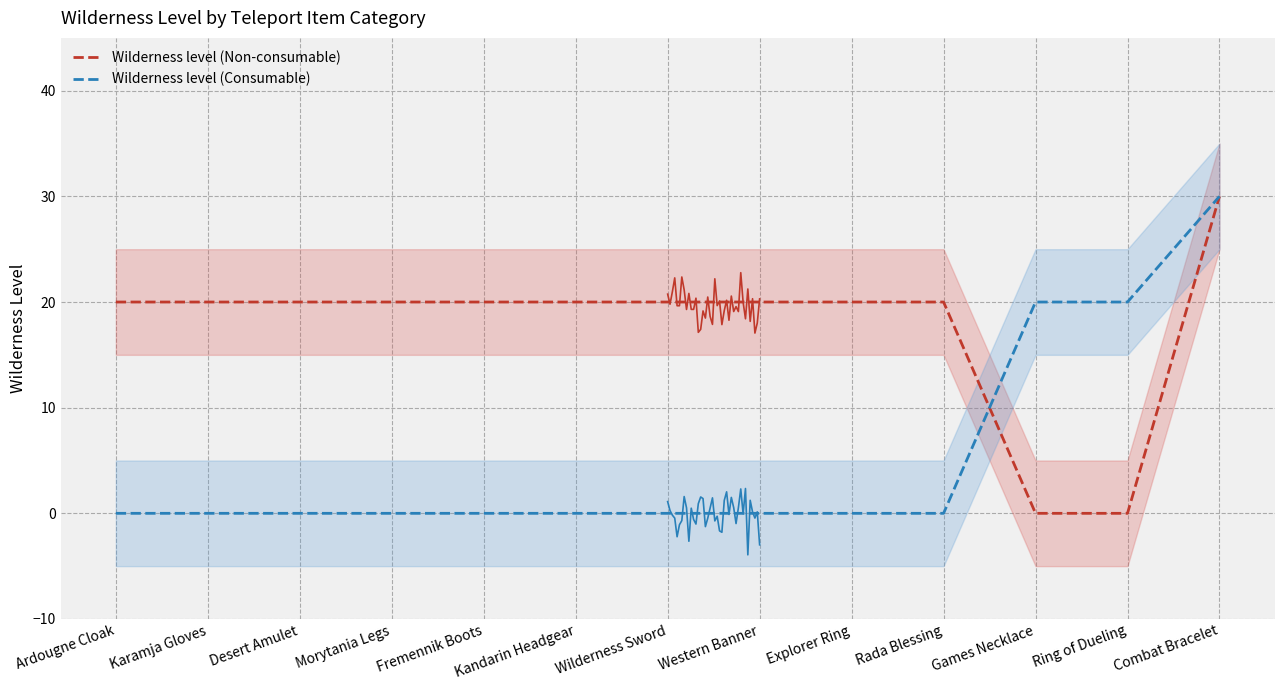

Between Games Necklace and Combat Bracelet, which is larger?

Combat Bracelet